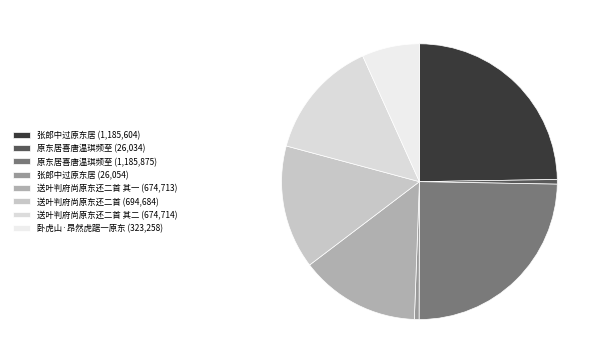

To the nearest percent, what is the difference between the largest and smallest slice percentages?

24%